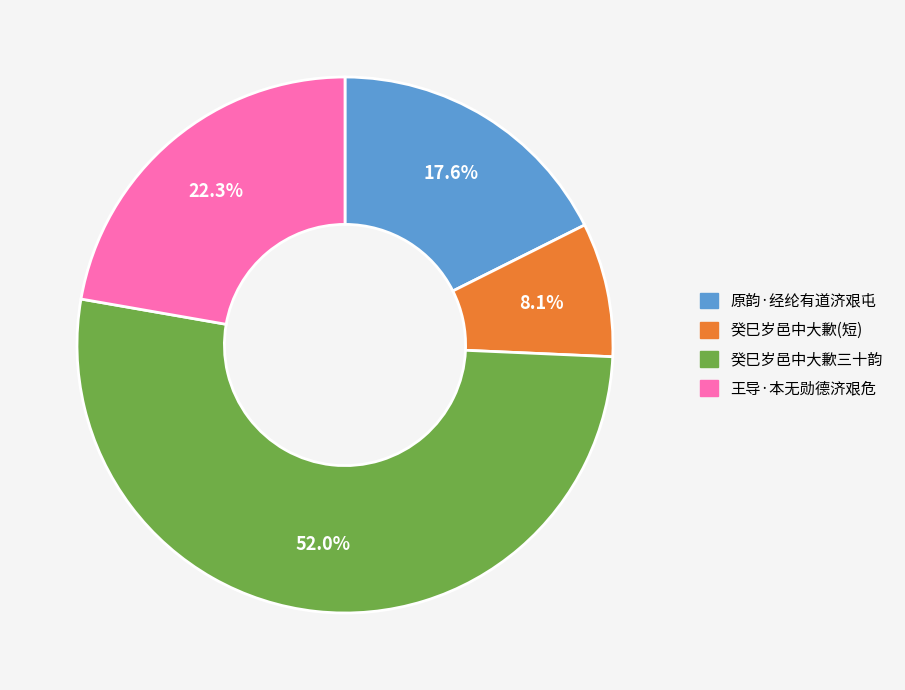

Combined, what portion of the pie is 王导·本无勋德济艰危 and 原韵·经纶有道济艰屯?

39.9%